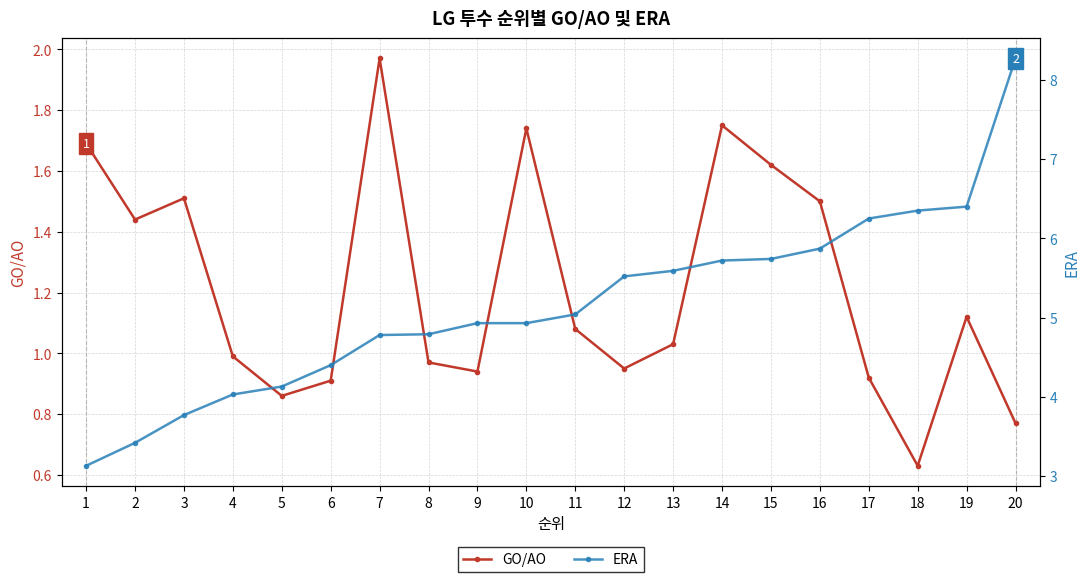

True or false: ERA and GO/AO cross at least once.

False